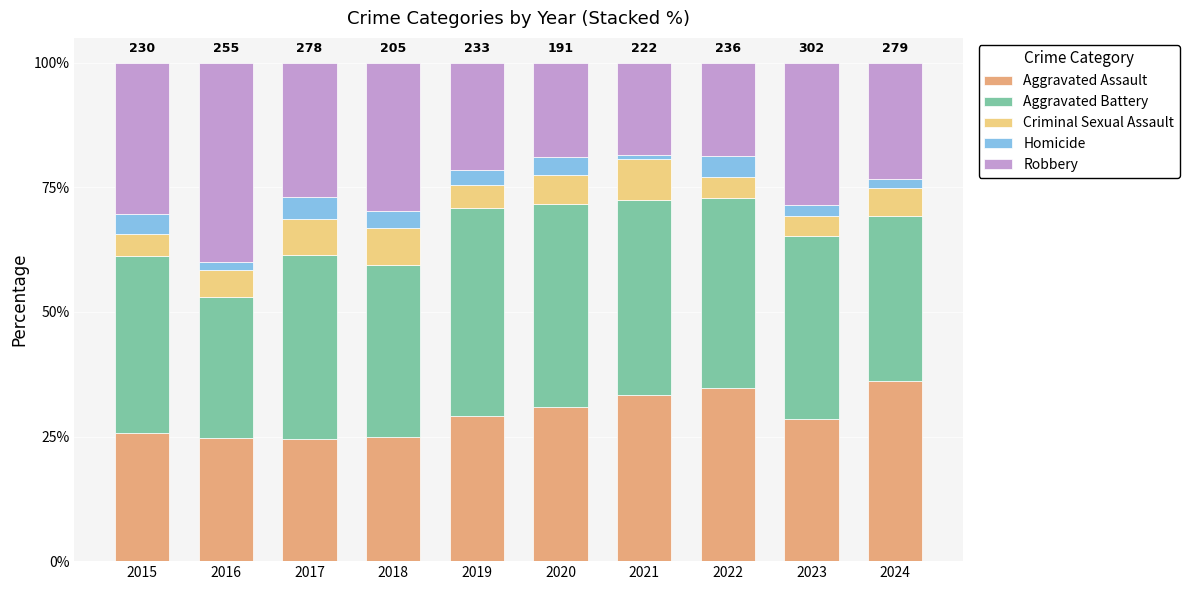

What are all the series names shown in the legend?

Aggravated Assault, Aggravated Battery, Criminal Sexual Assault, Homicide, Robbery